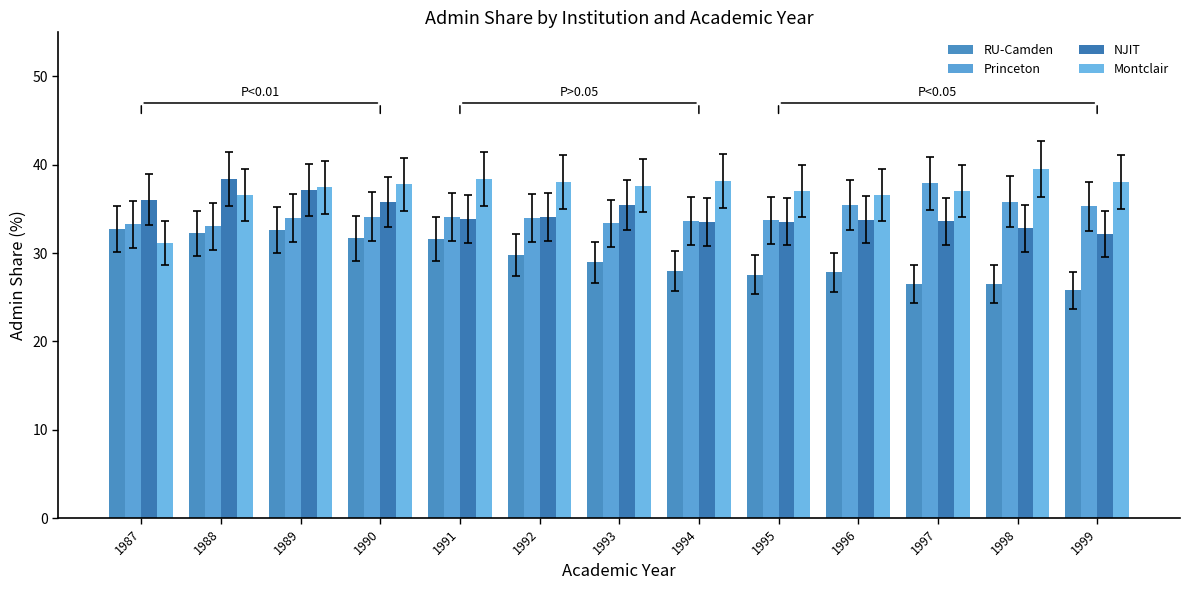

Which series has the largest total across all categories?

Montclair